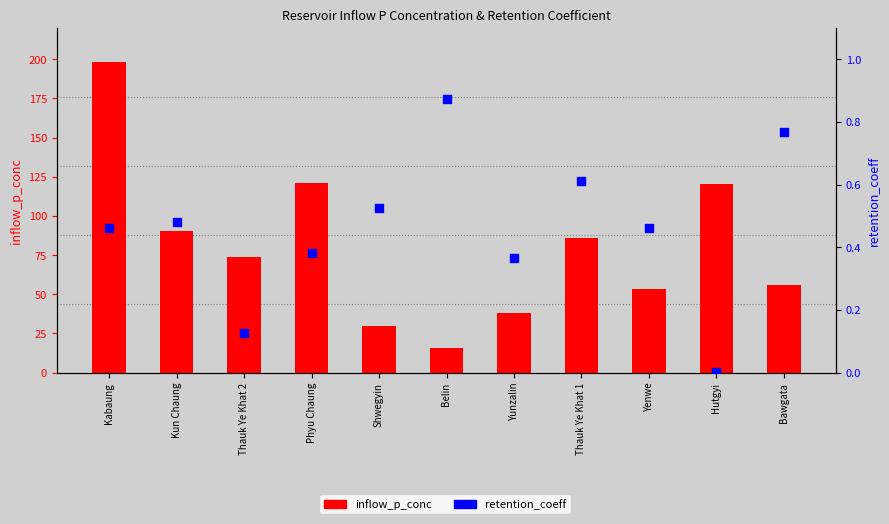

At how many categories does at least one series exceed 6?

11